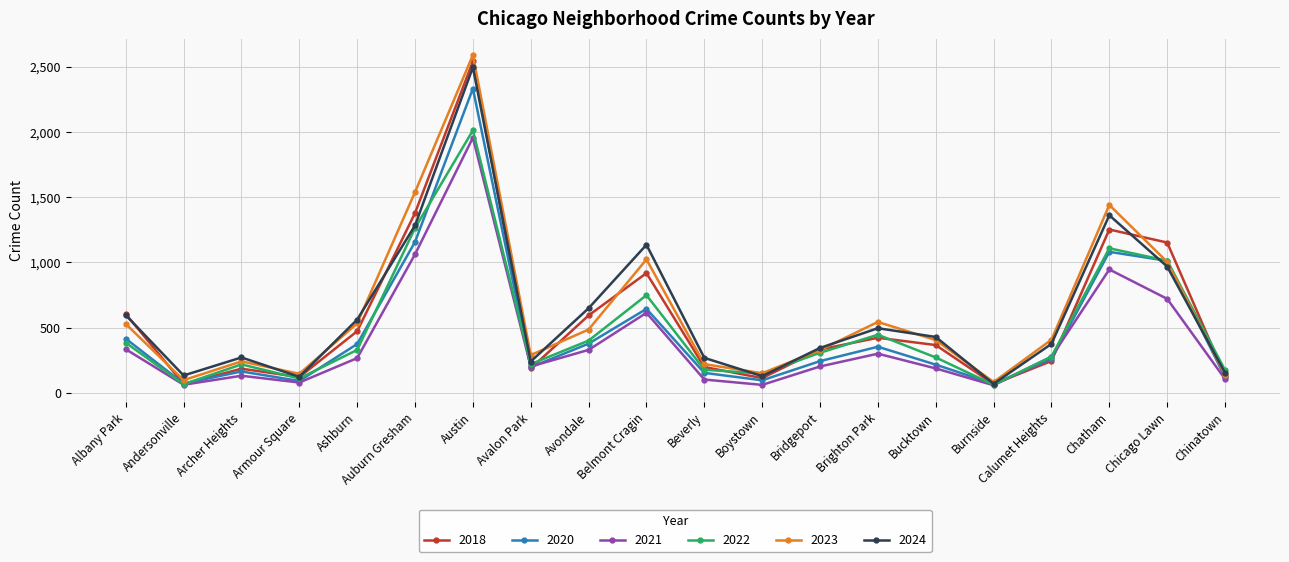

Does the chart display data point markers on the line(s)?

Yes